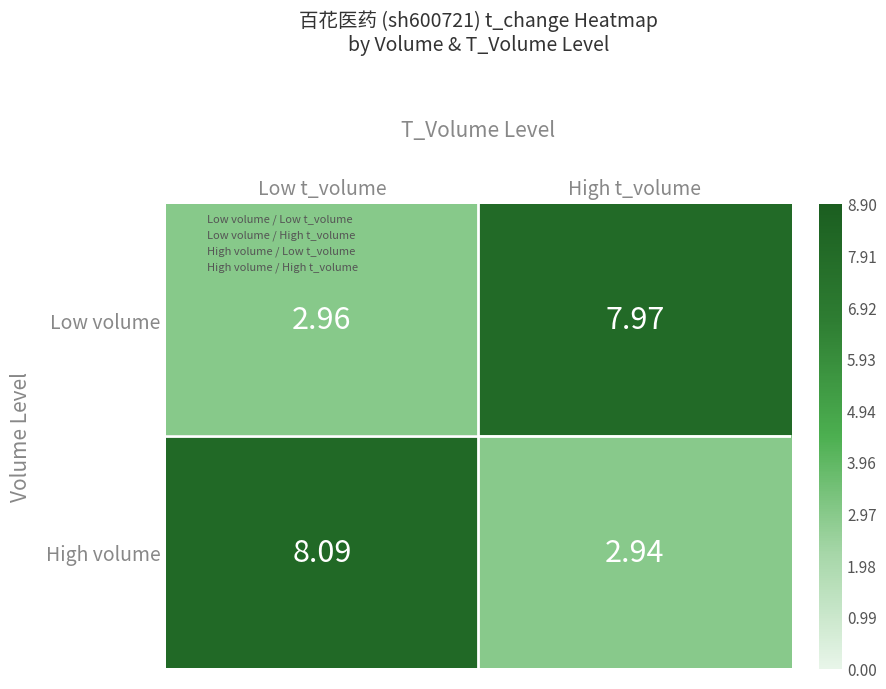

At which label does Low volume reach its minimum?

Low t_volume